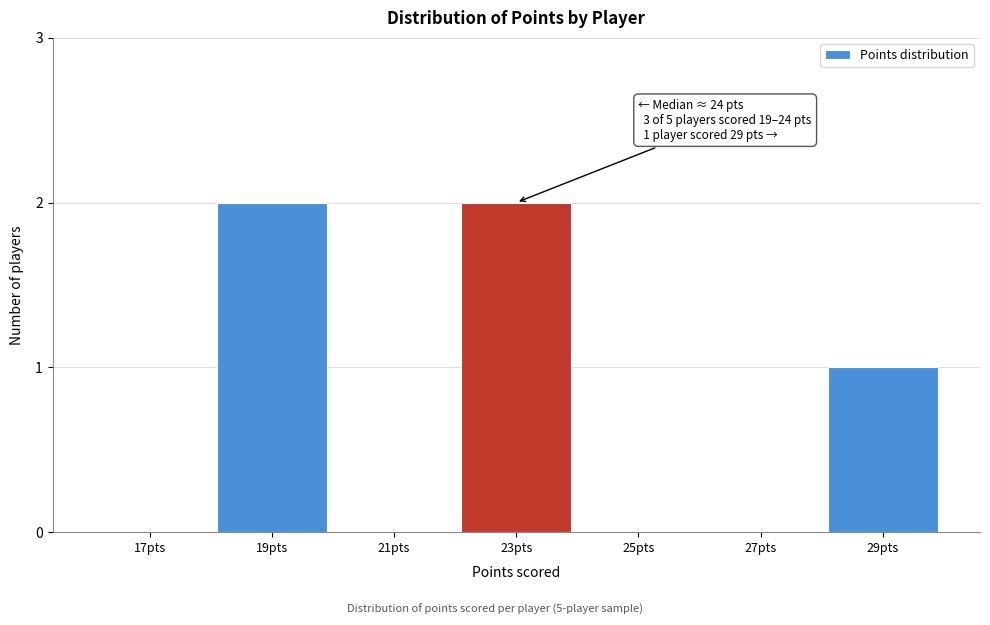

Reading left to right, extract all data points from this chart.

17pts=0	19pts=2	21pts=0	23pts=2	25pts=0	27pts=0	29pts=1